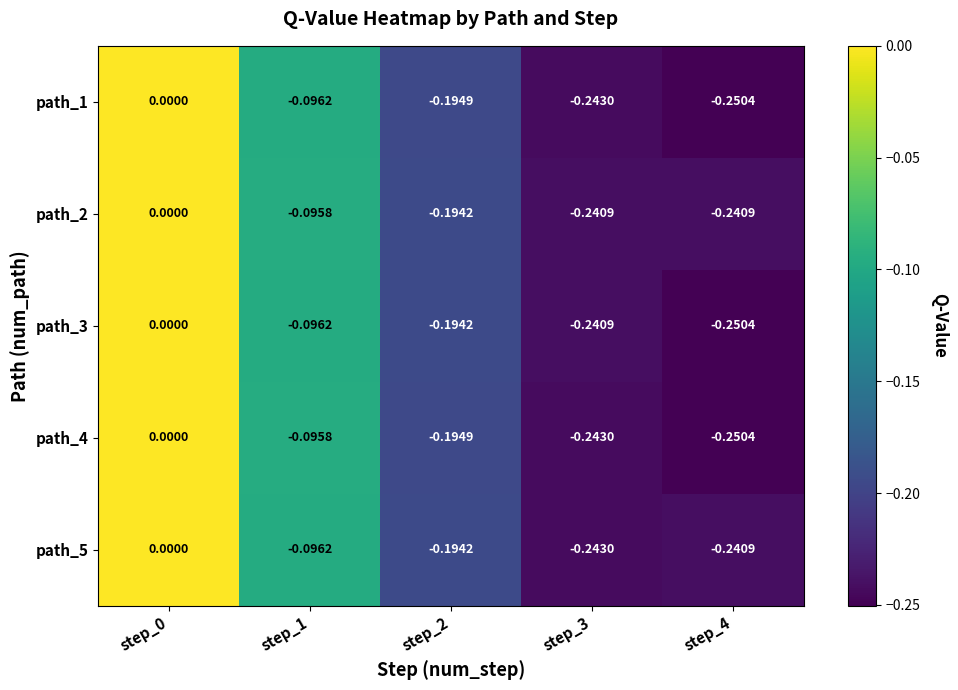

How many categories are shown in the chart?

5